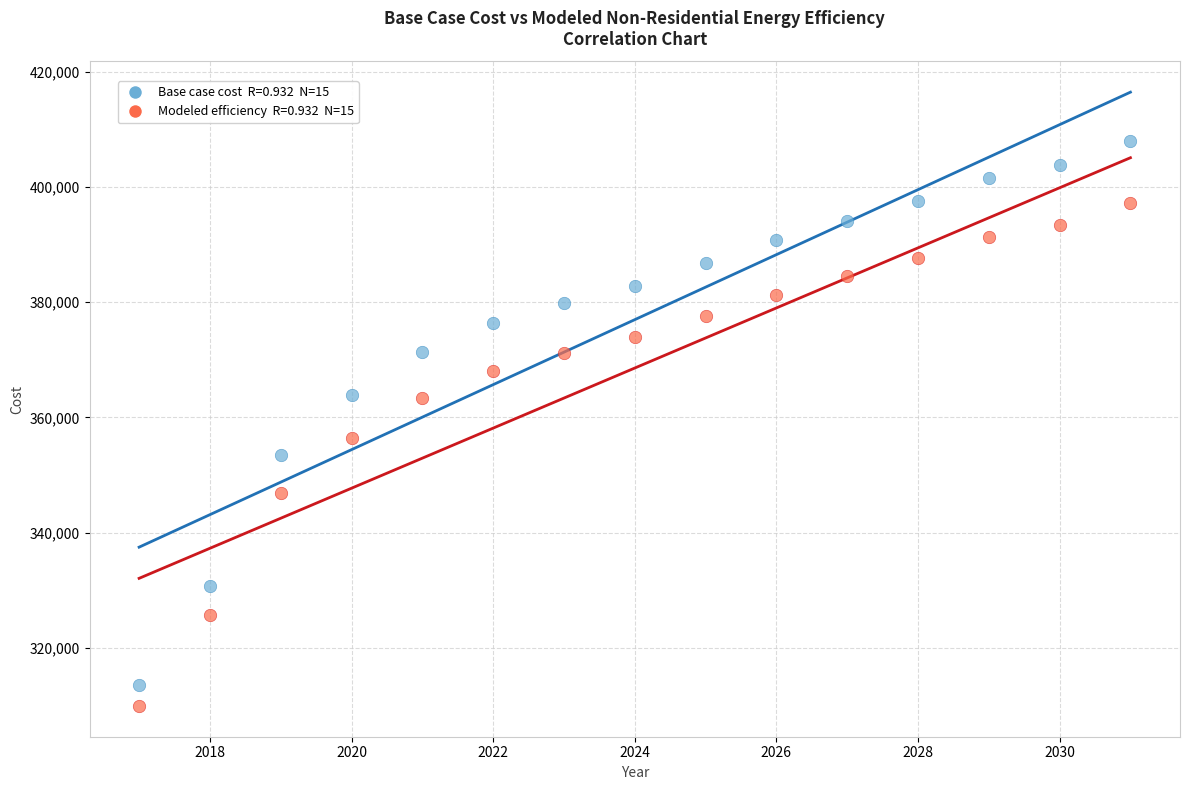

Across all data points, what is the range of X values (max minus min)?

14.0